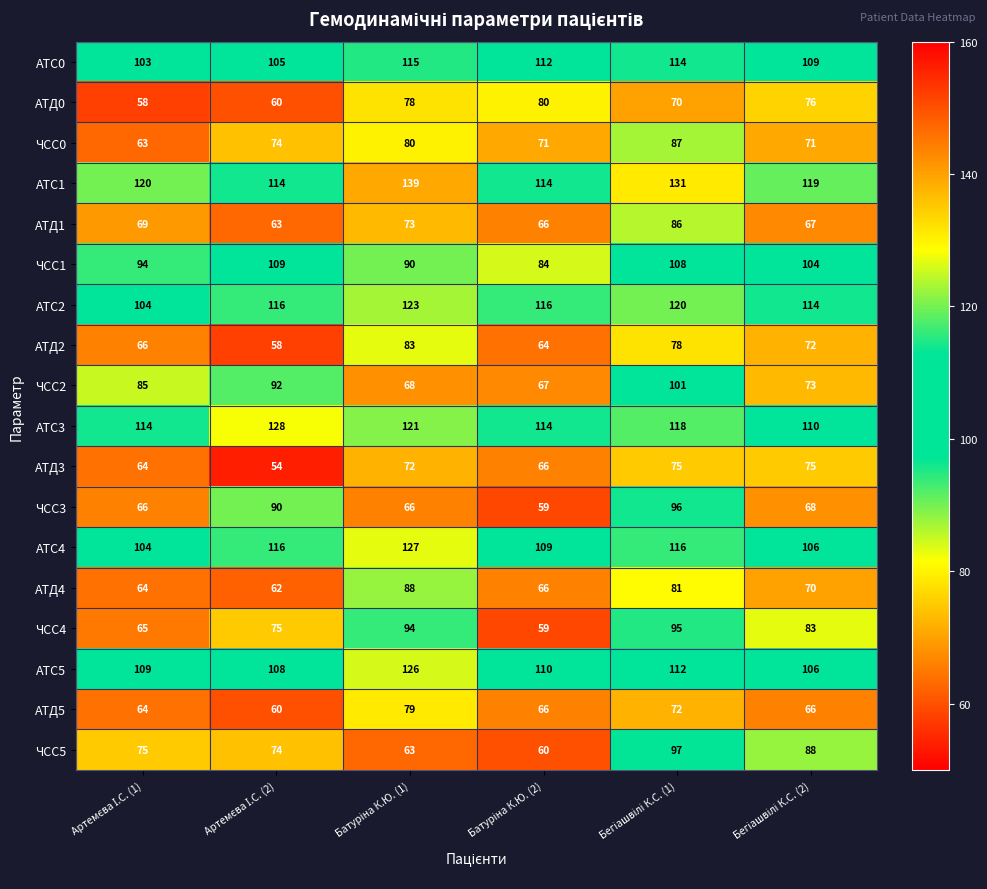

At how many categories does at least one series exceed 113?

6